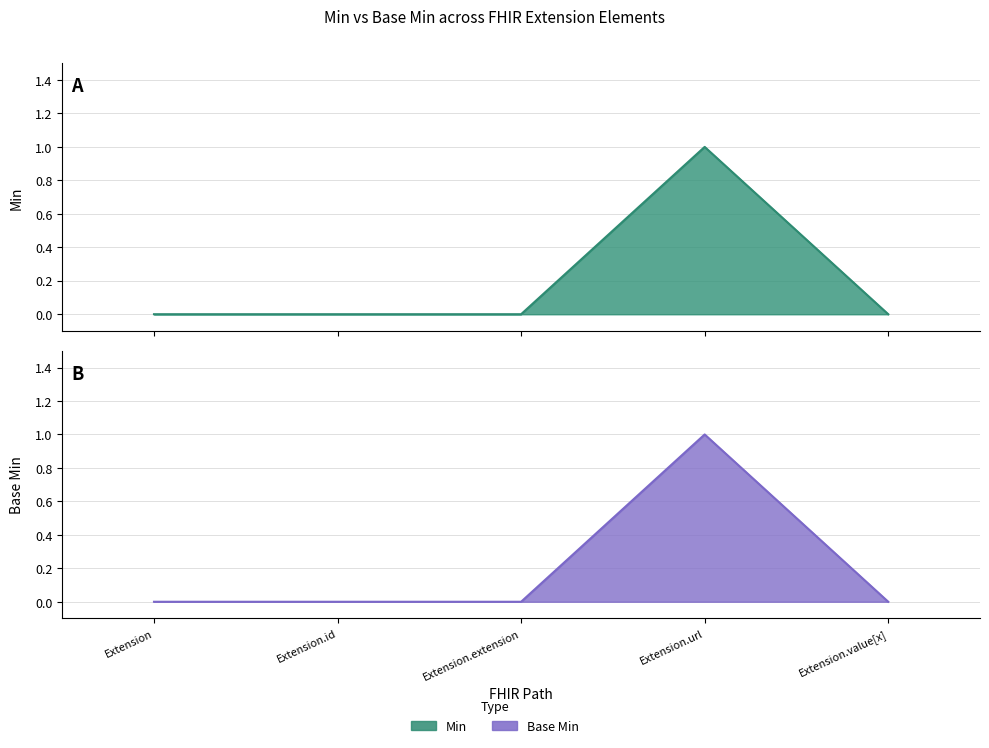

How many positive values does the Min series have?

1